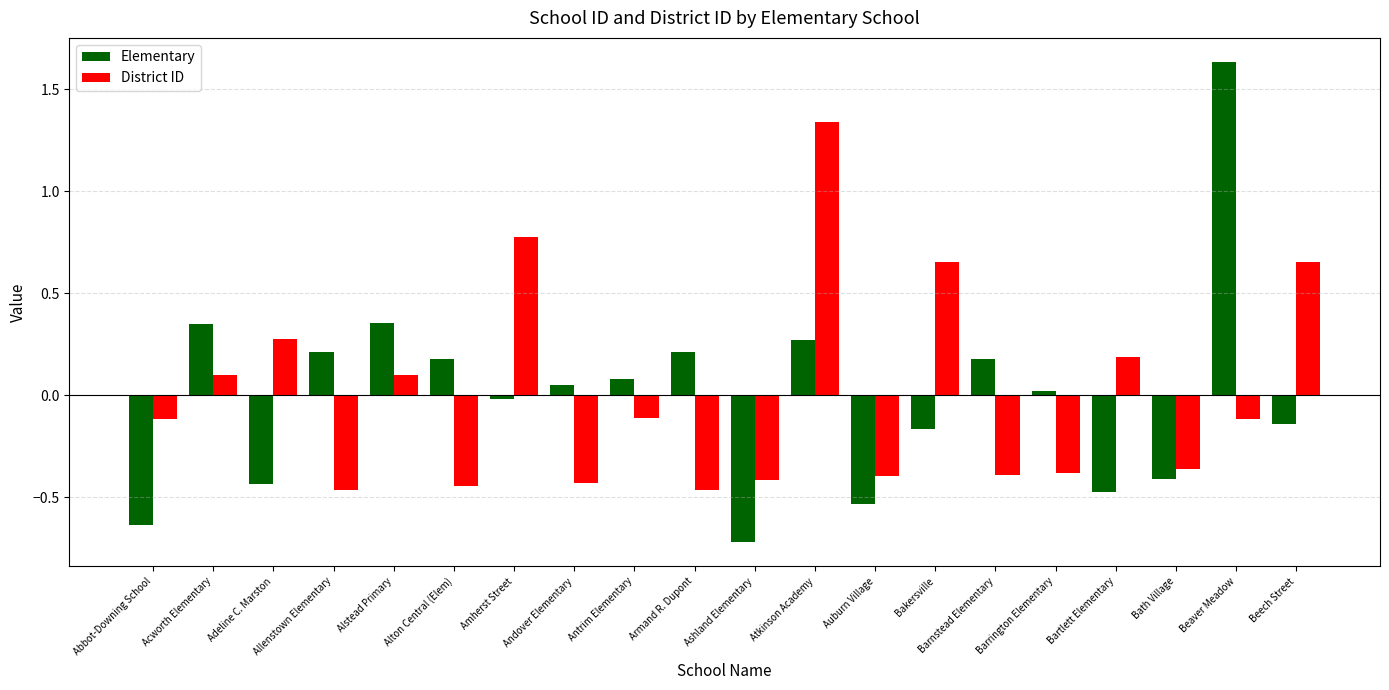

What is the label of the 8th bar from the right?

Auburn Village